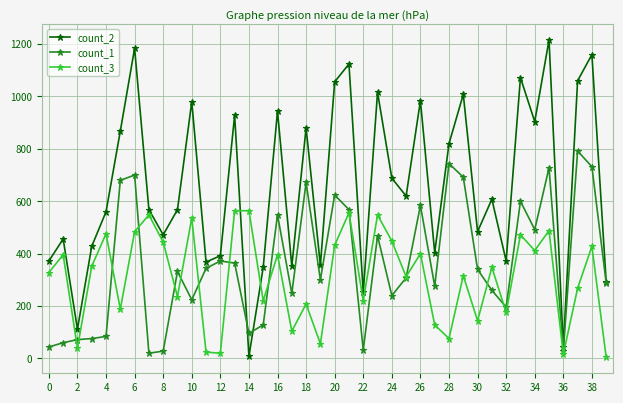

Which series has the largest total across all categories?

count_2